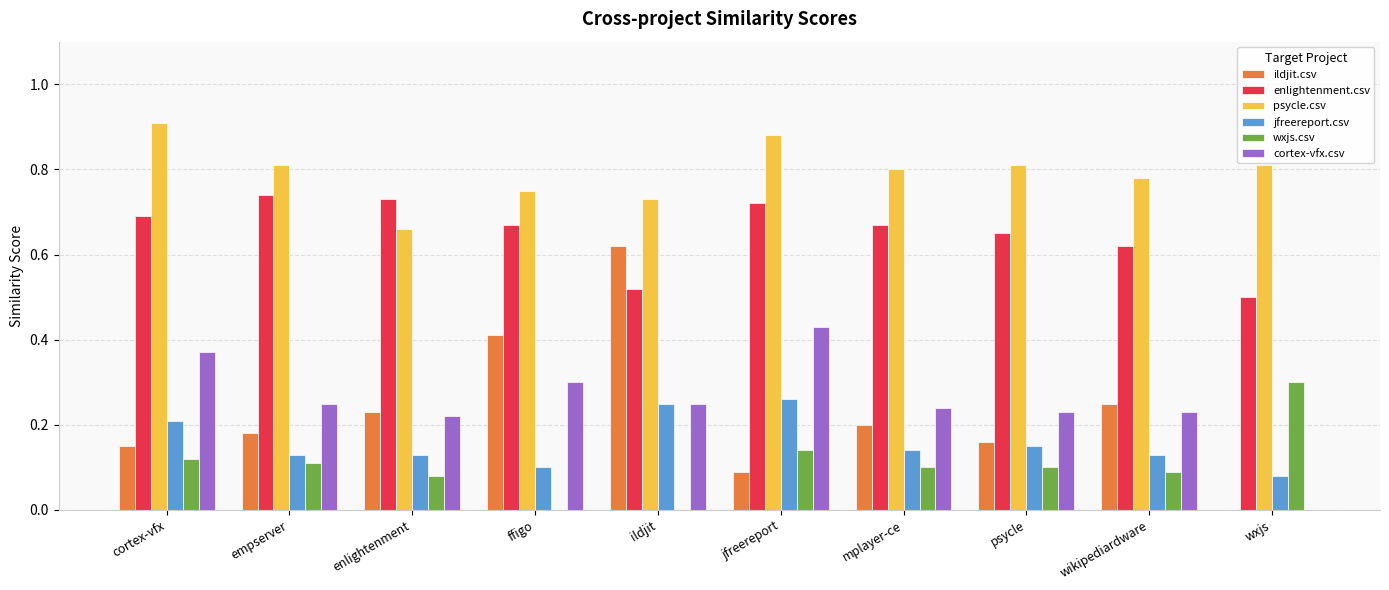

What is the sum of all enlightenment.csv values?

6.5